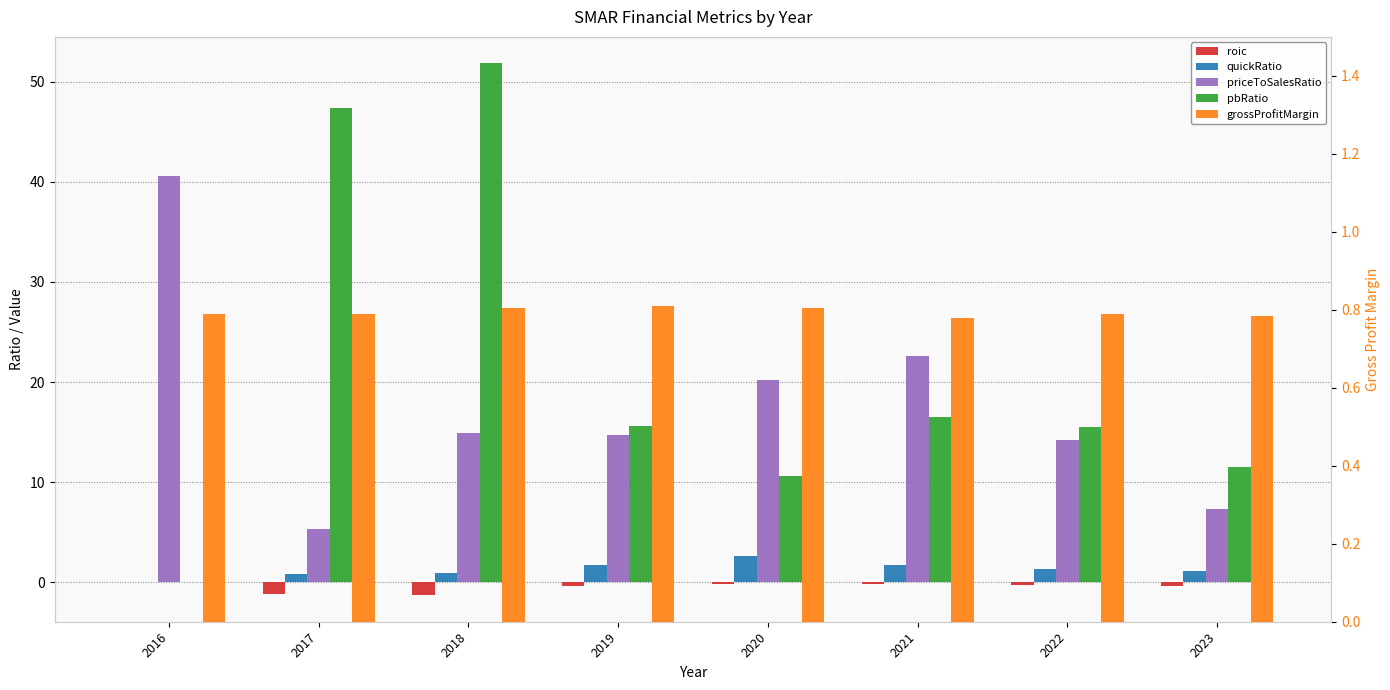

At which category is the sum across all series the highest?

2018